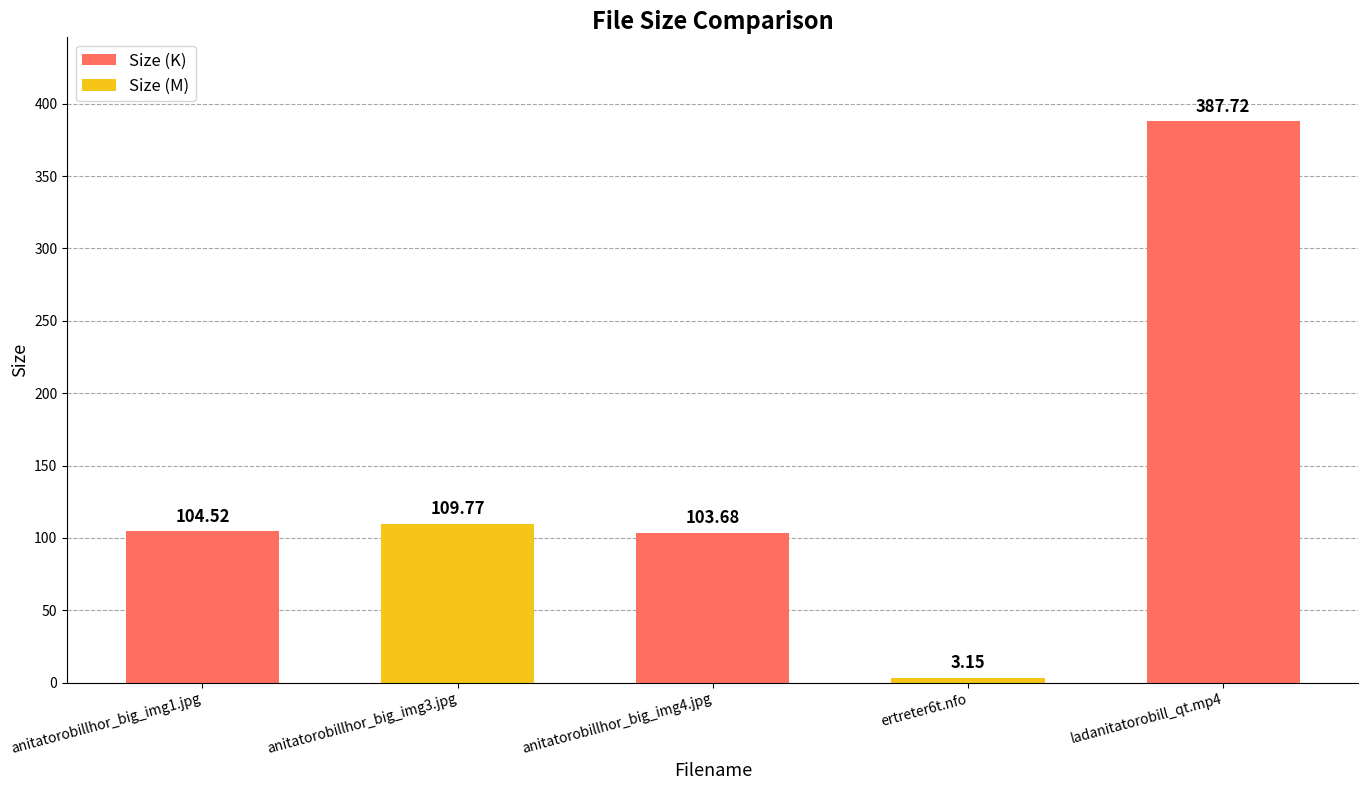

How many series are shown in this chart?

1